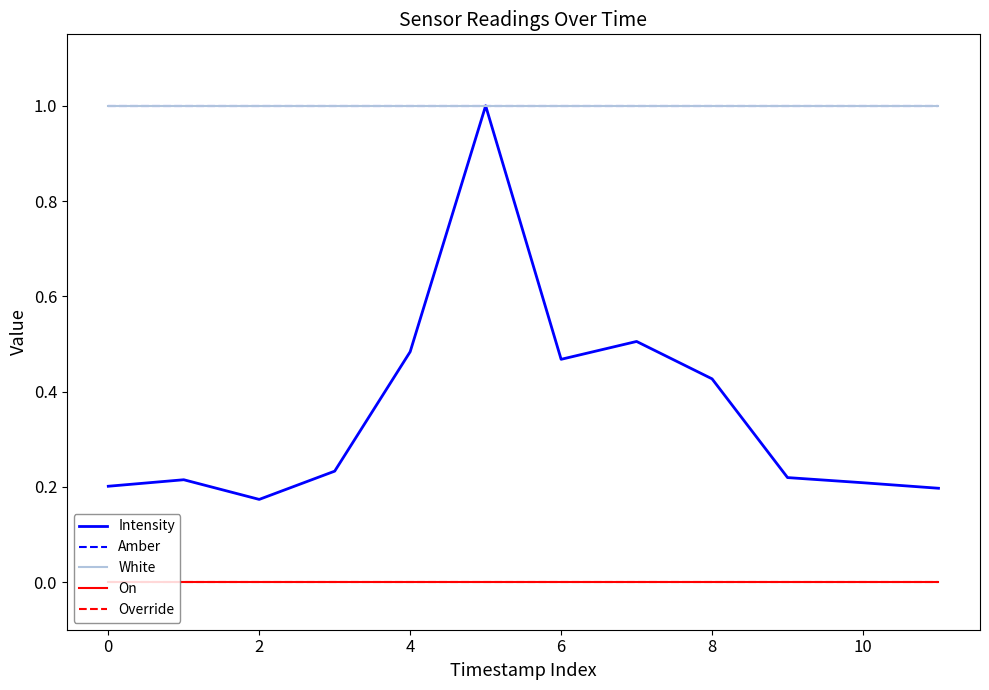

Is this an area chart (filled region under the line)?

No